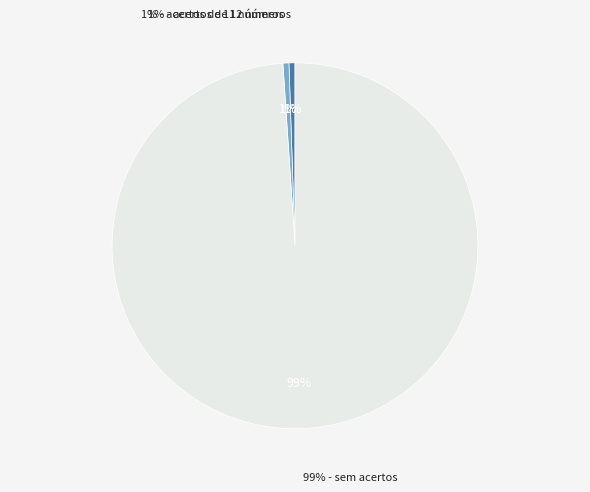

Which slice represents more than half of the pie?

sem acertos